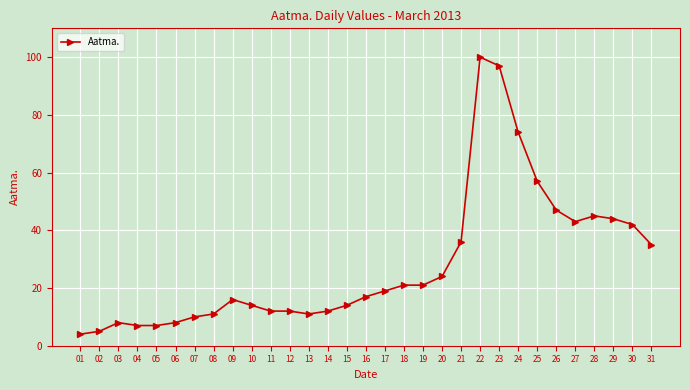

Approximately how many times larger is the value at 14 compared to 24?

0.2